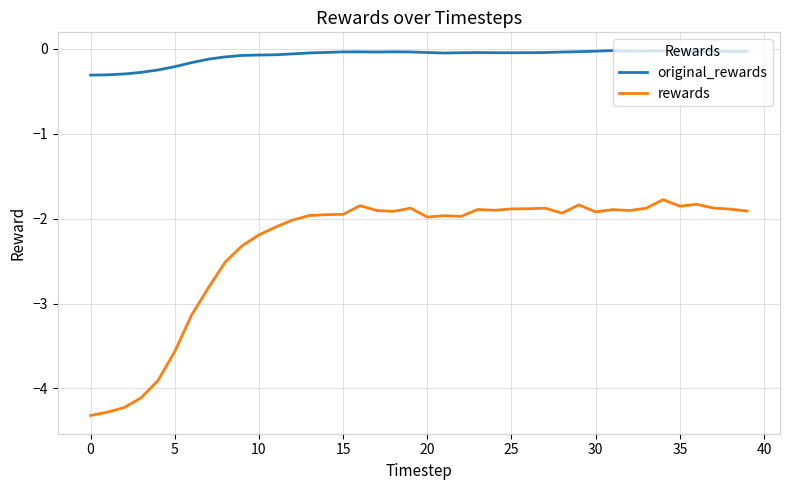

List the series in order of their overall mean, lowest first.

rewards, original_rewards